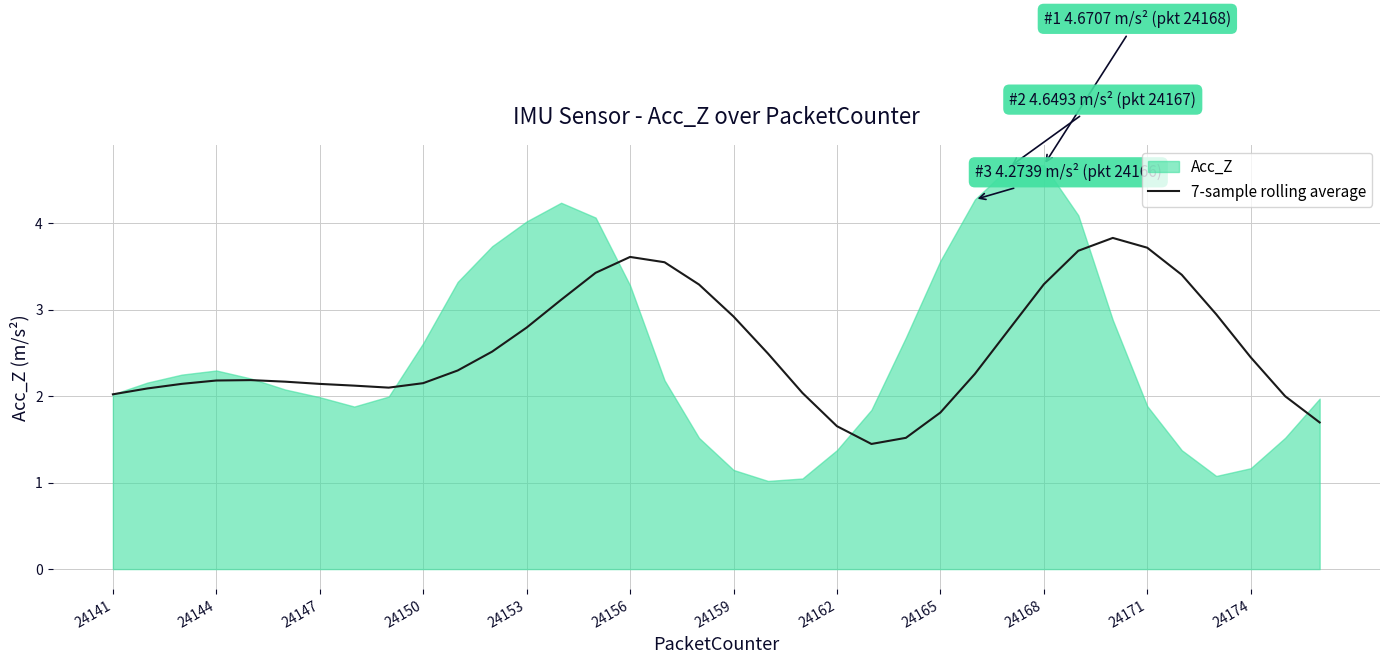

Is it true that 7-sample rolling average equals 2.4 at 24174?

True